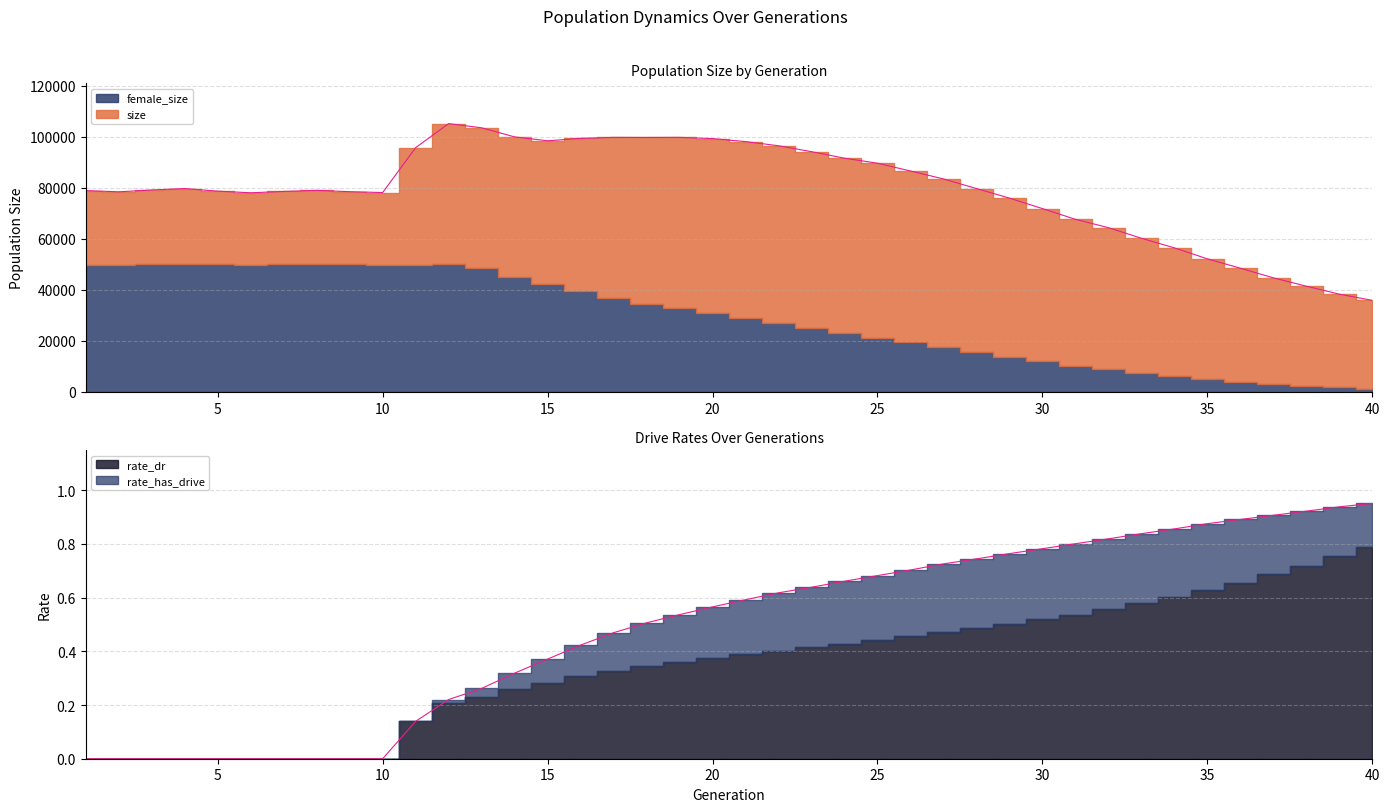

At how many categories does at least one series exceed 71034?

30